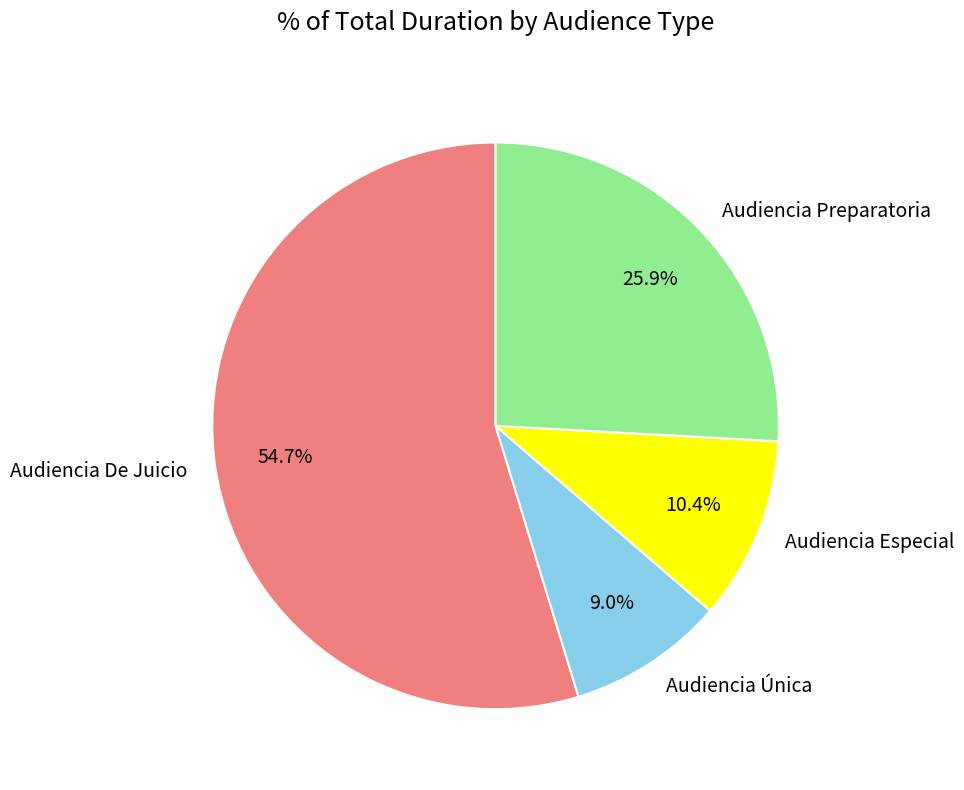

Rank the categories by value from highest to lowest.

Audiencia De Juicio, Audiencia Preparatoria, Audiencia Especial, Audiencia Única